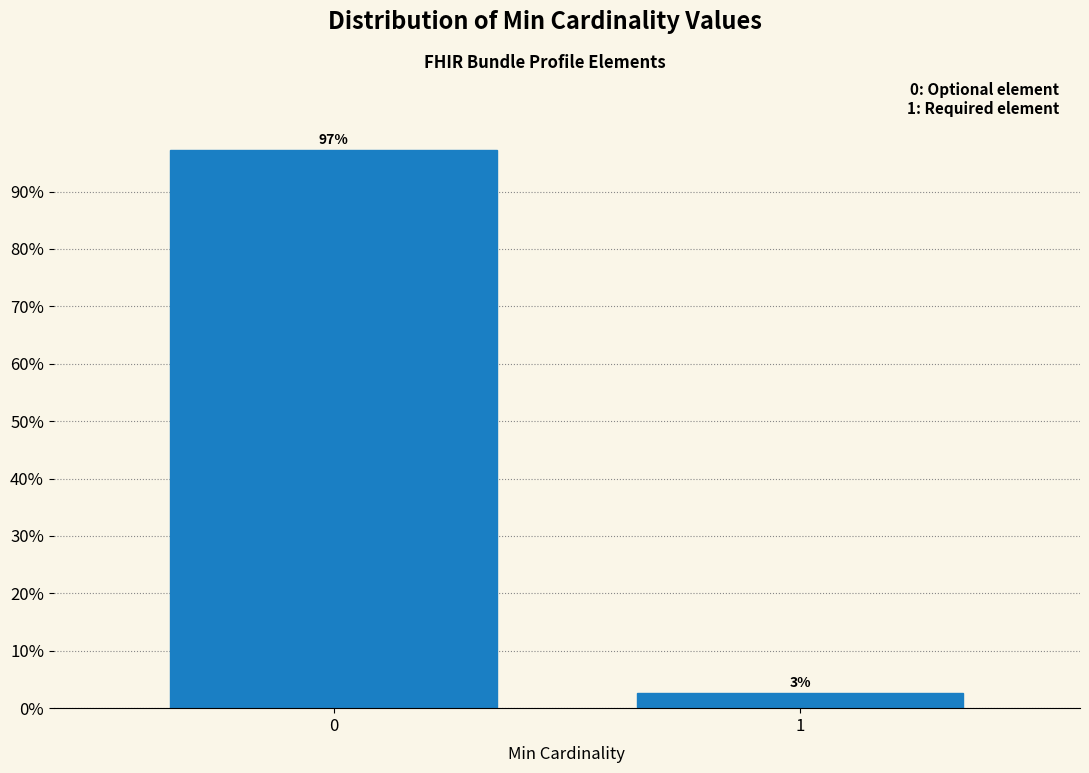

What is the average value?

50.0